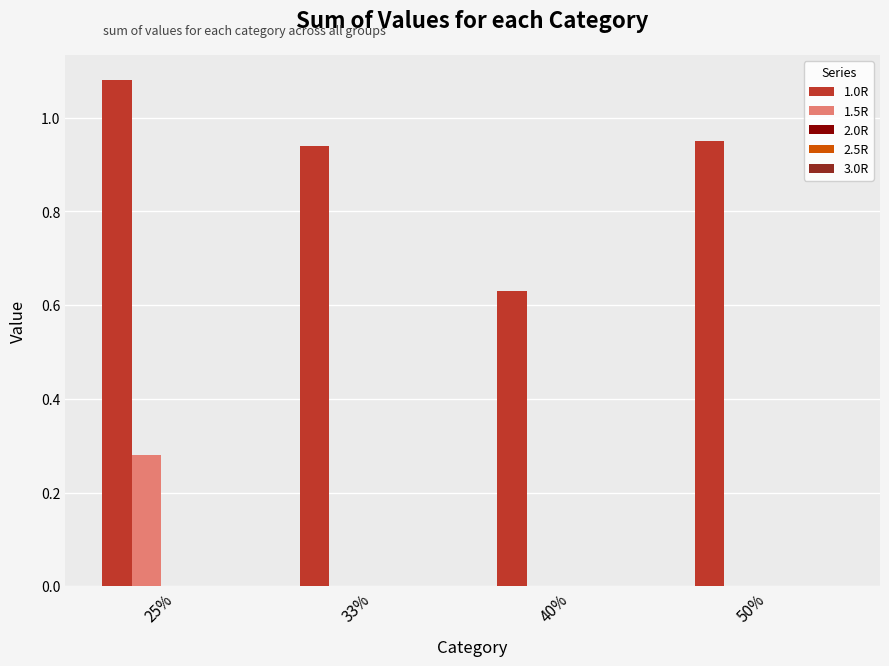

At which category is the sum across all series the highest?

25%